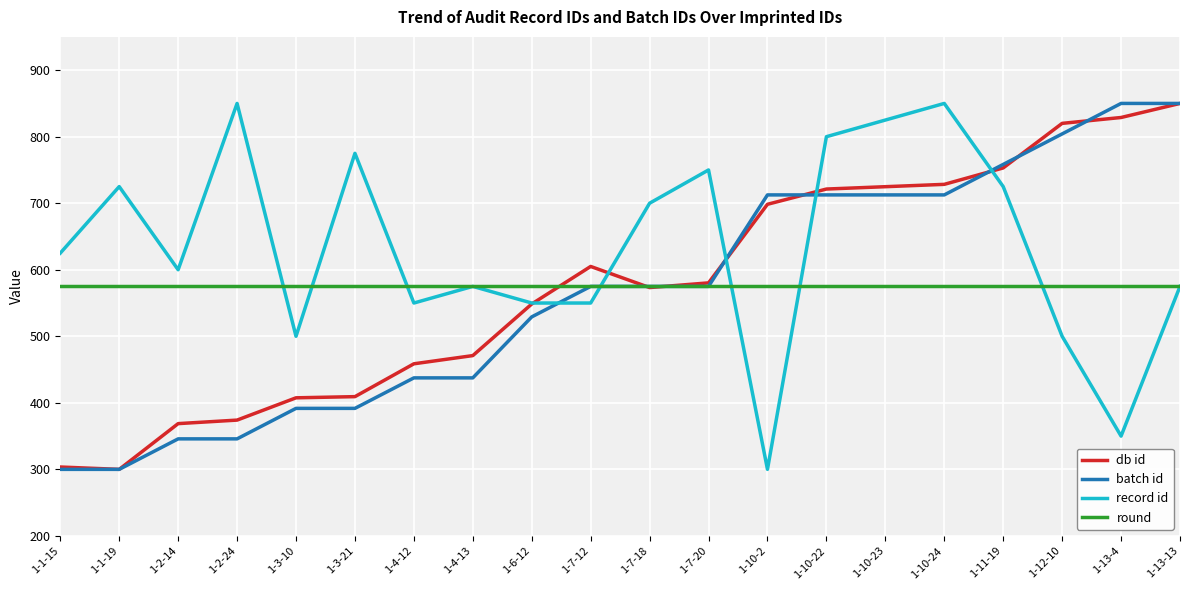

How many lines are shown in the chart?

4